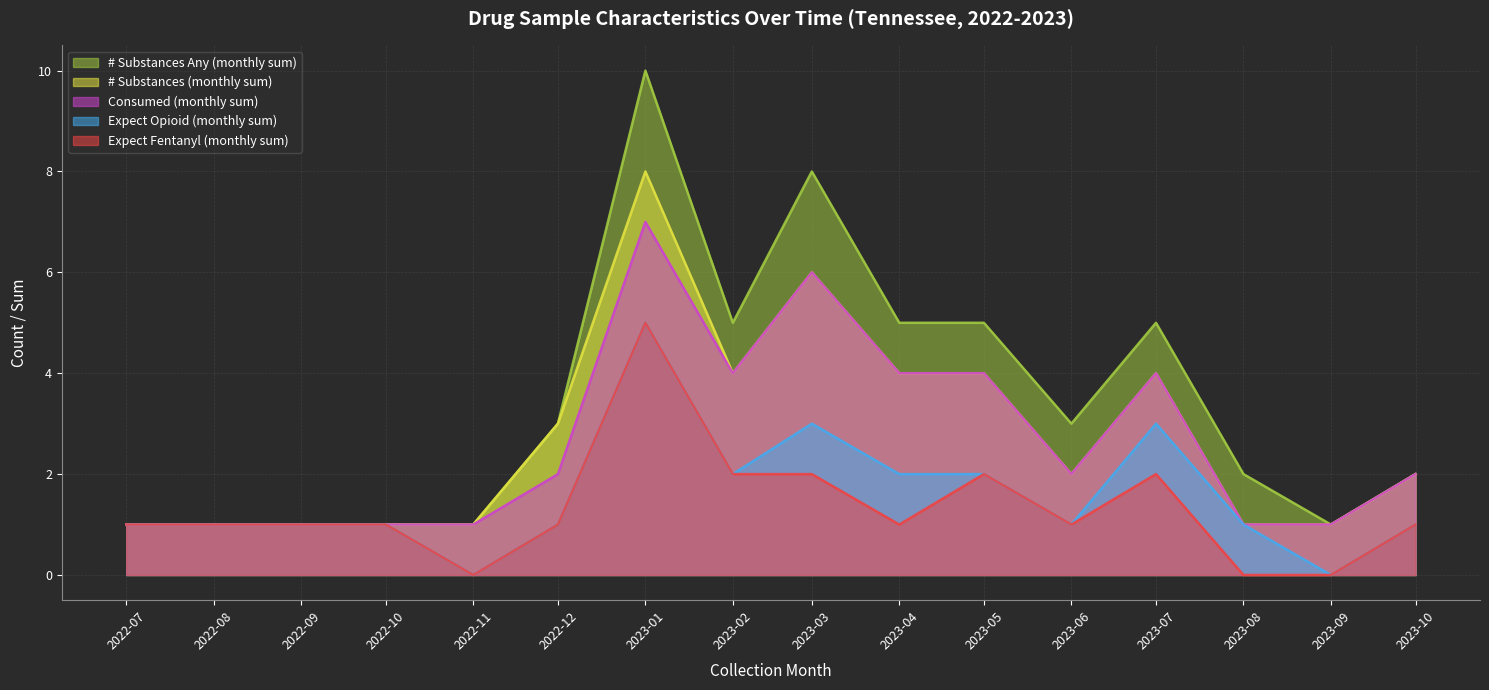

How many data points in lab_num_substances_any are less than 3?

8